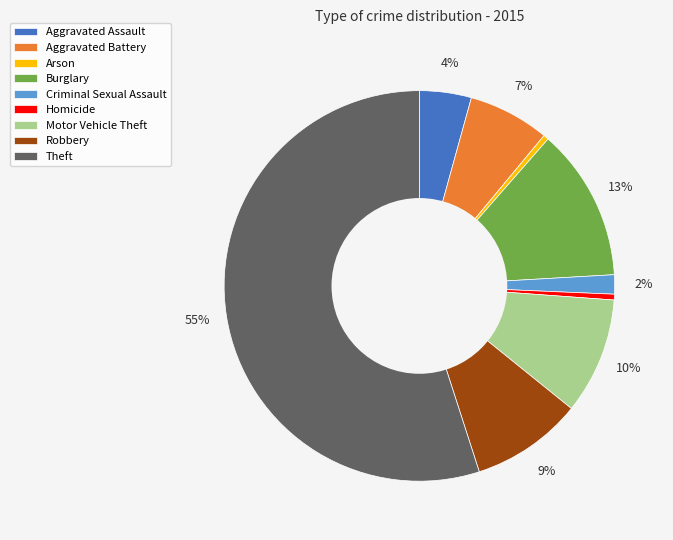

To the nearest percent, what portion does Theft represent?

55%